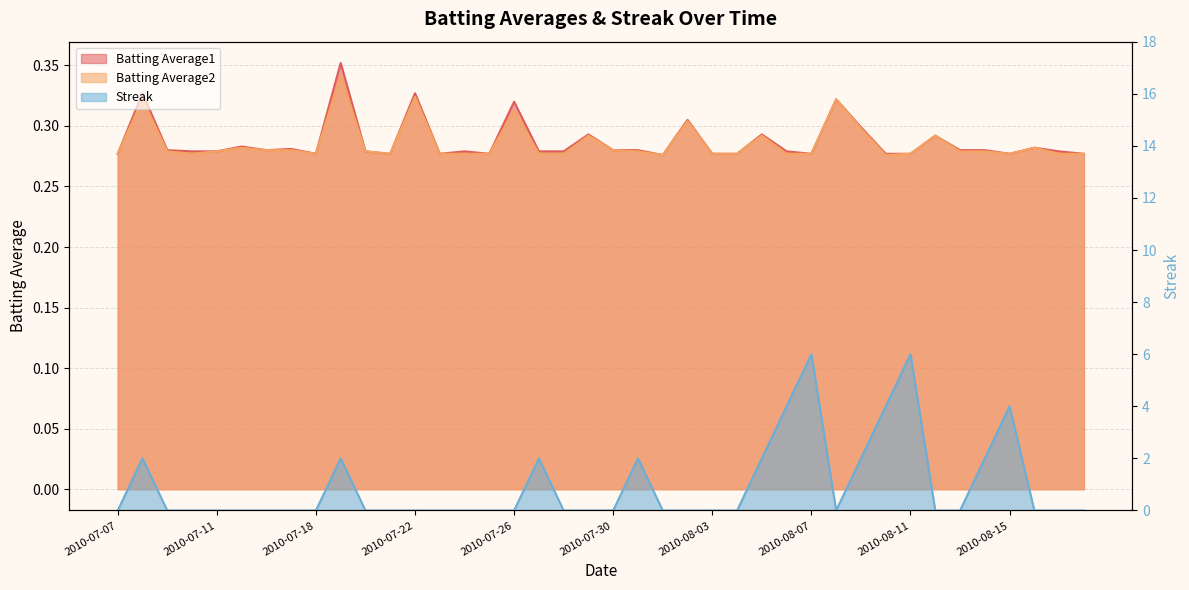

What is the spread (max minus min) of values at 2010-08-07?

5.7